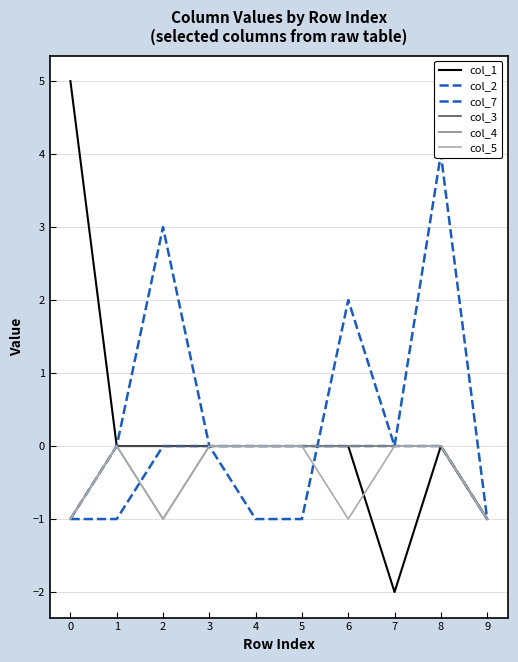

How many categories are shown in the chart?

10